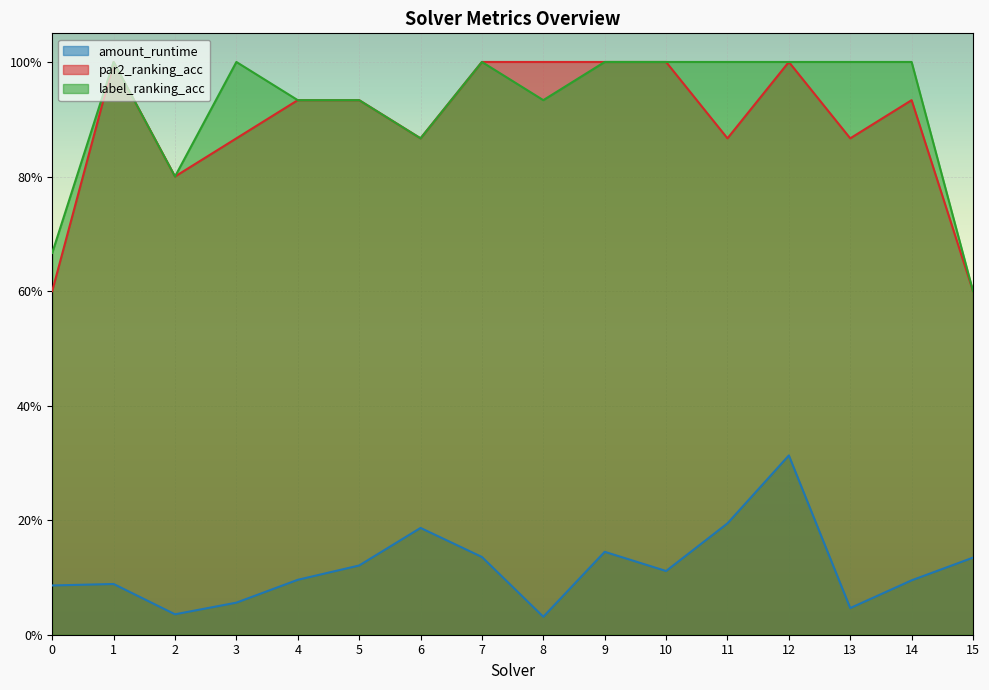

Which label corresponds to the smallest value in the chart?

8